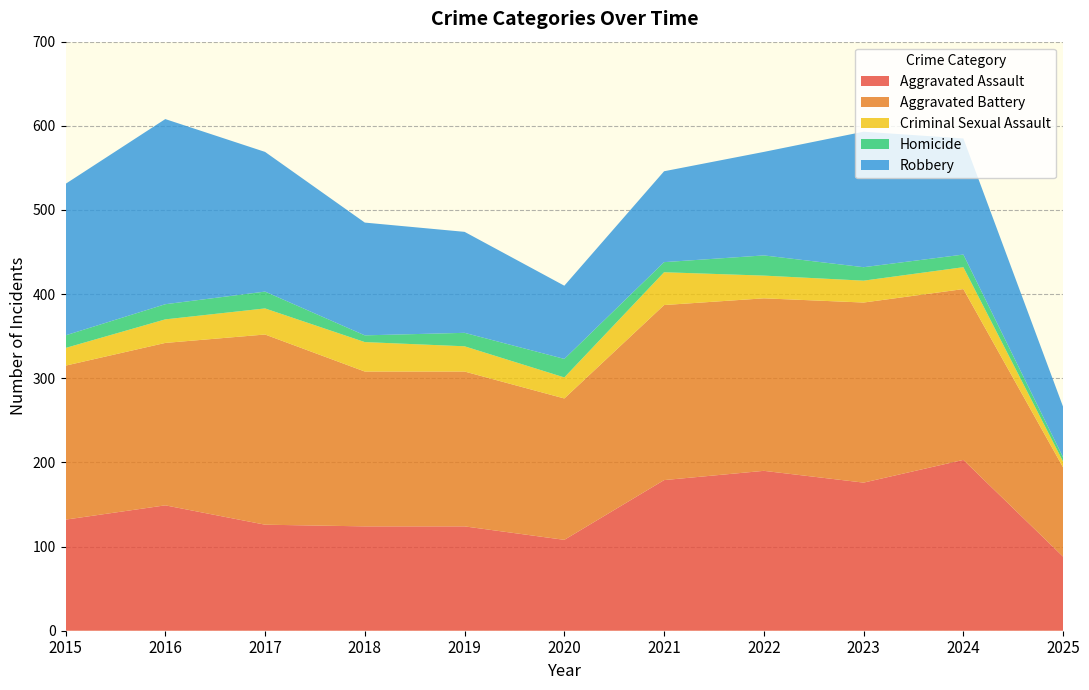

Reading left to right, extract all data points from this chart.

Aggravated Assault: 132	149	126	124	124	108	179	190	176	203	88
Aggravated Battery: 183	193	226	184	184	168	208	205	214	203	106
Criminal Sexual Assault: 21	28	31	35	30	25	39	27	26	26	7
Homicide: 15	18	20	8	16	22	12	24	16	15	5
Robbery: 180	220	166	134	120	87	108	123	161	138	60